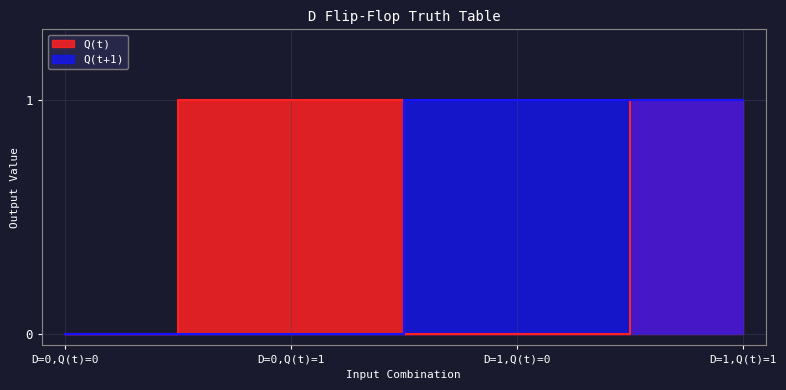

How many positive values does the Q(t+1) series have?

2